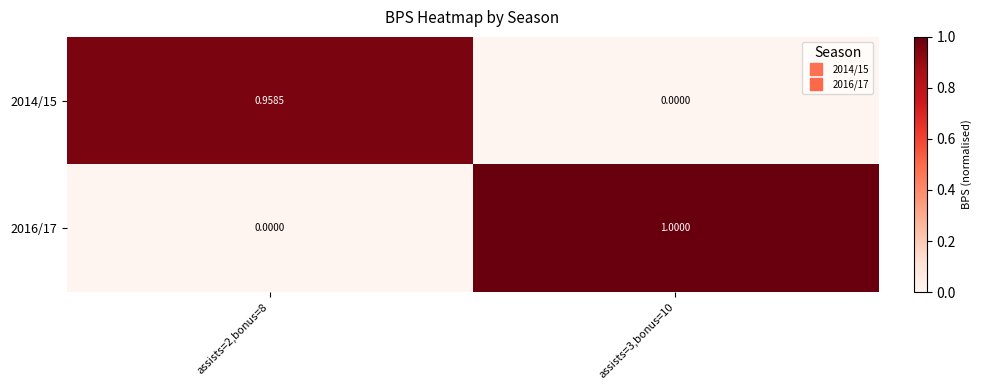

Which label corresponds to the smallest value in the chart?

assists=3,bonus=10